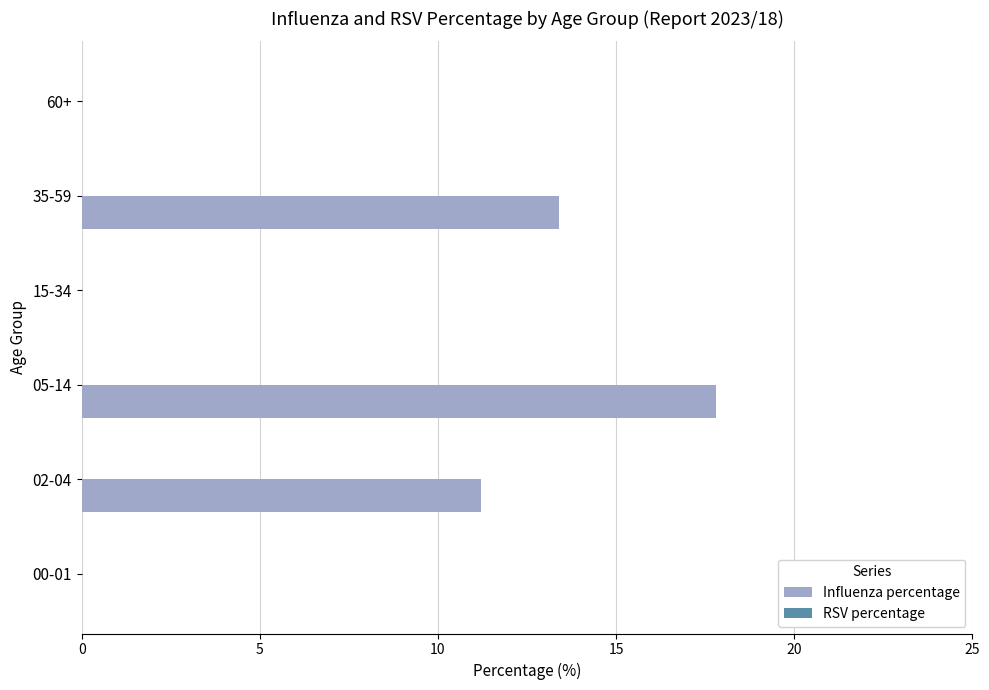

True or false: the data shows 0.0 at 00-01.

True